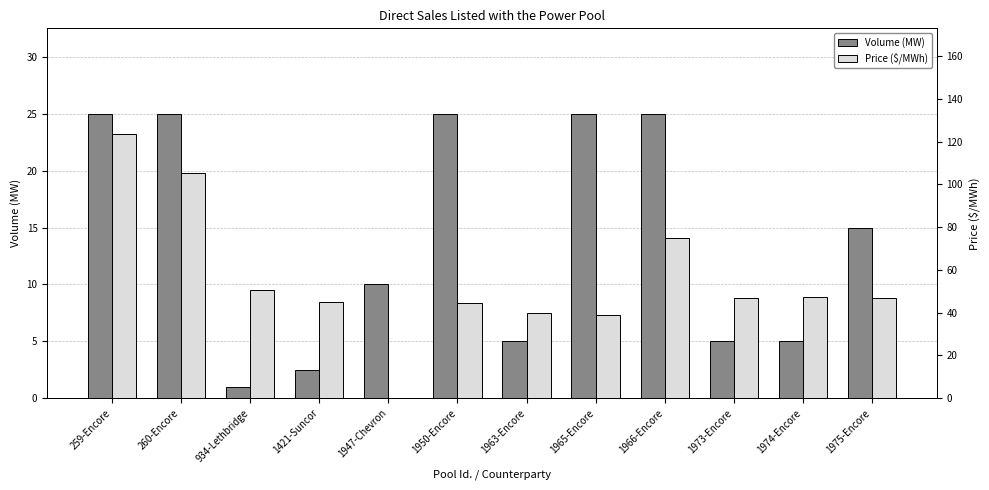

How many data points in Price ($/MWh) are above 47?

5